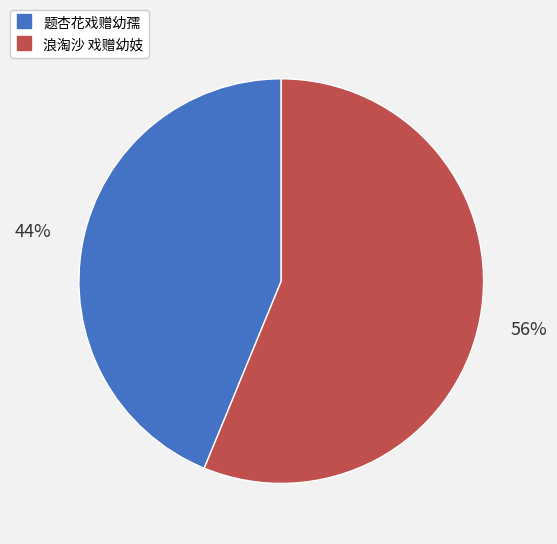

How many slices are in this pie chart?

2